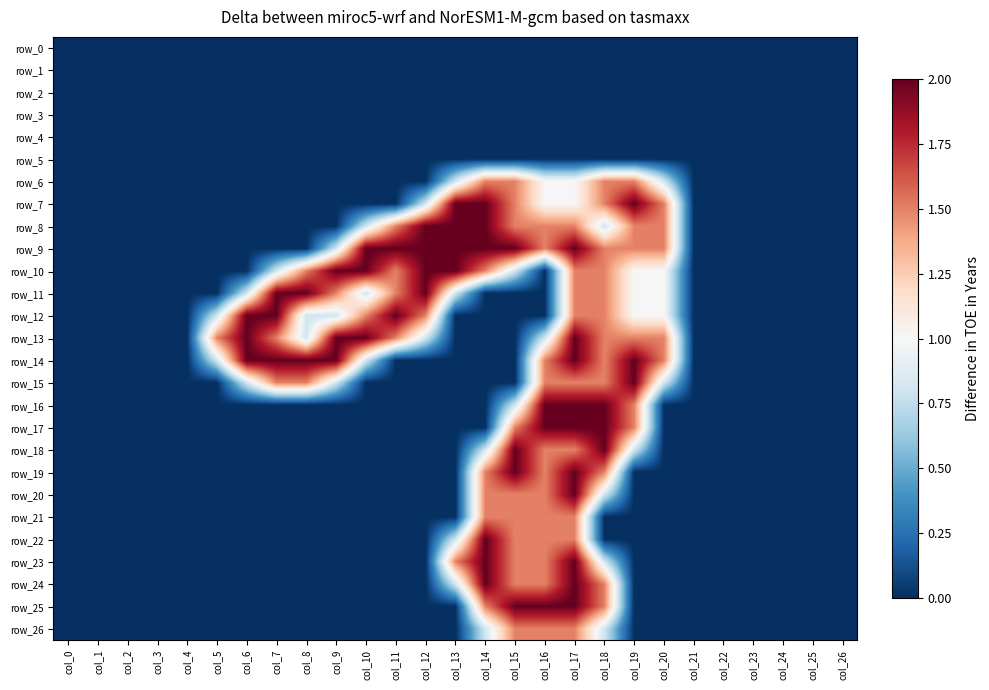

Between col_20 and col_7, which is larger?

col_20